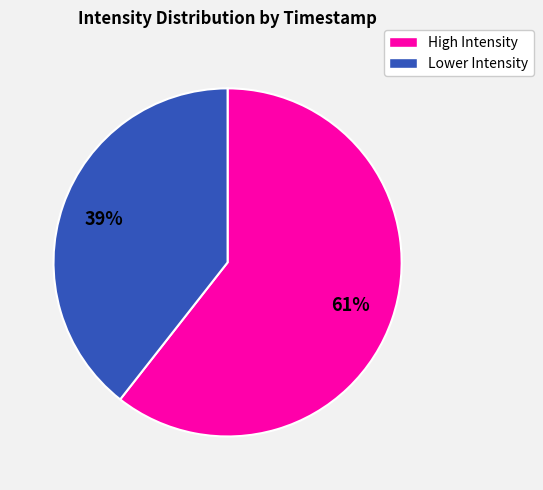

To the nearest percent, what is the average slice percentage?

50%